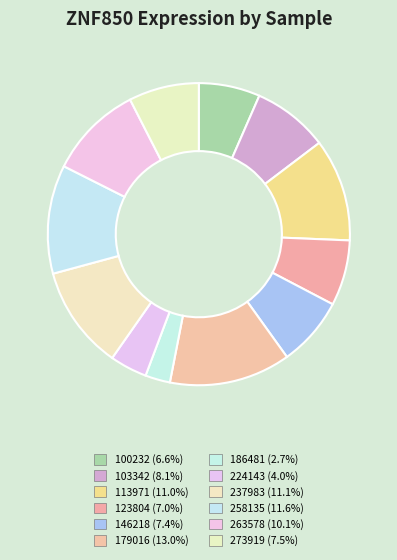

How many slices are in this pie chart?

12